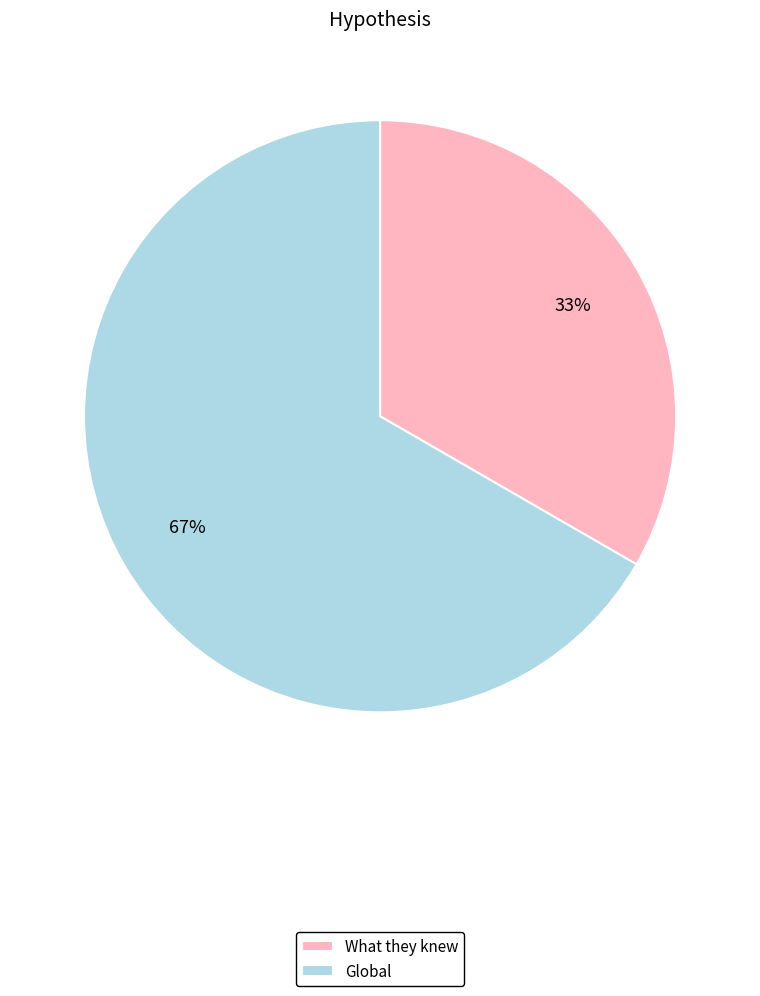

Is the sum of Global and What they knew greater than half?

Yes